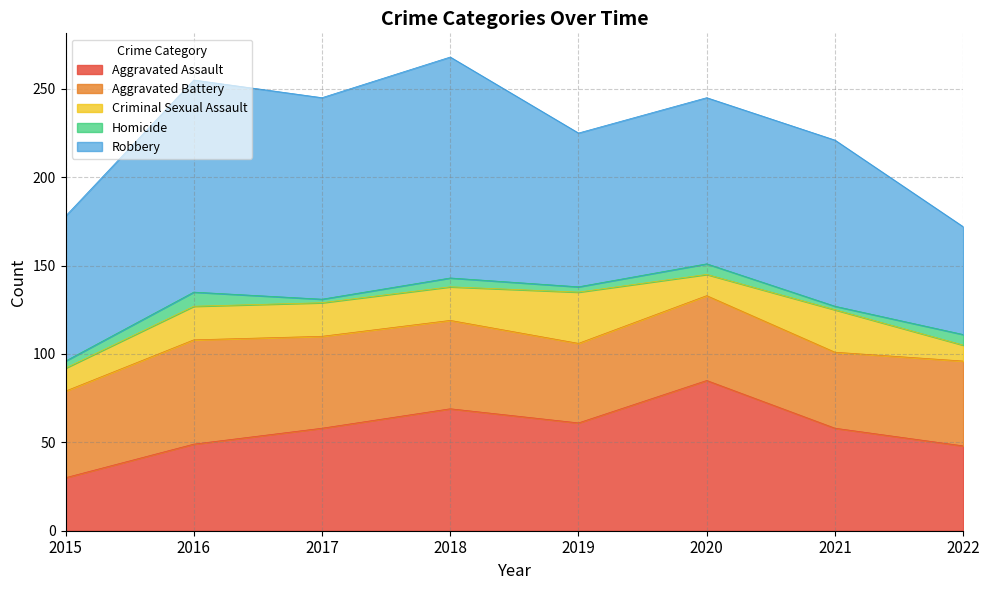

Which series has the widest spread of values?

Robbery